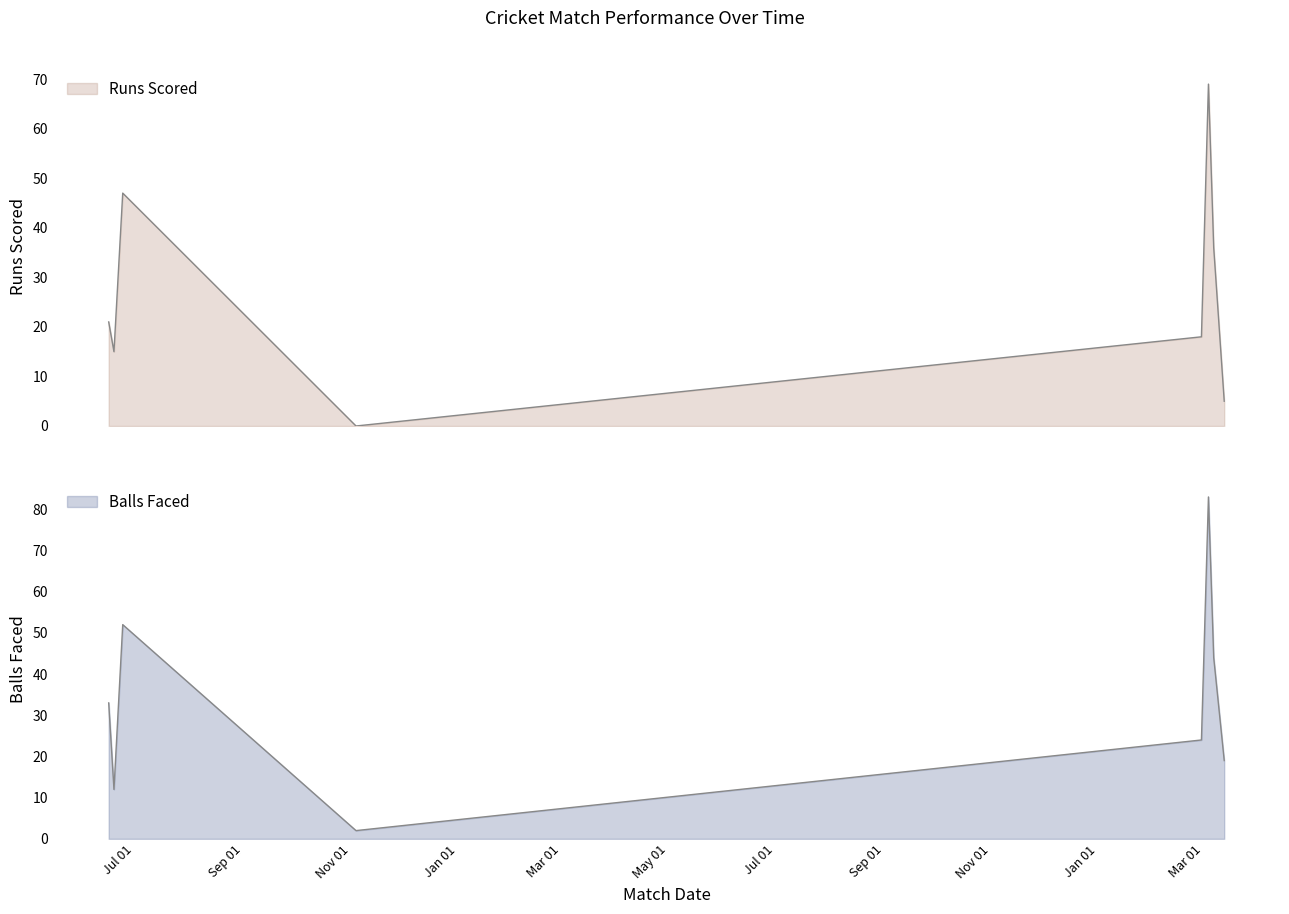

Rank the series by their maximum value, from lowest to highest.

Runs Scored, Balls Faced